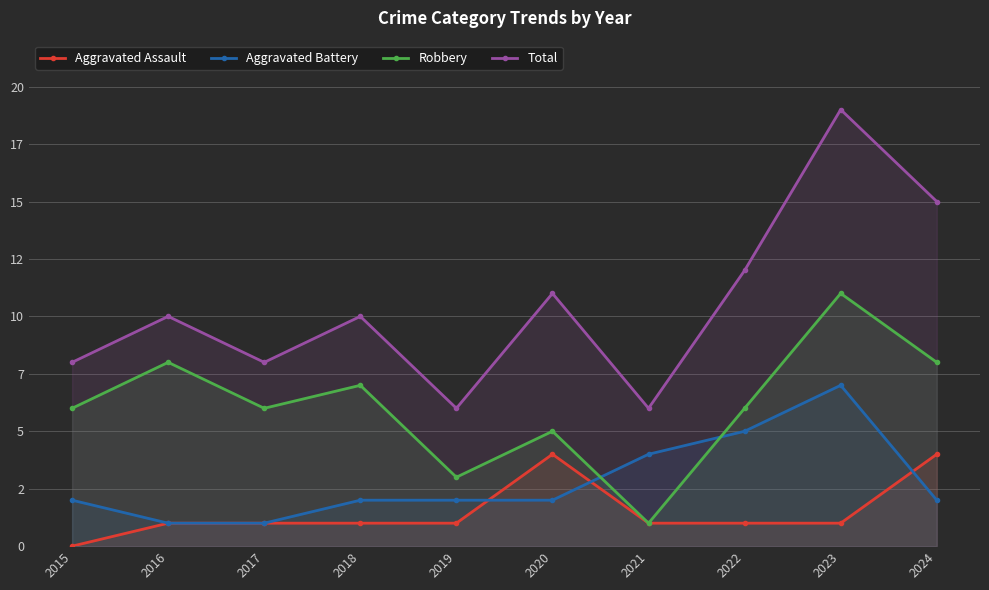

What is the total value across all series at 2024?

29